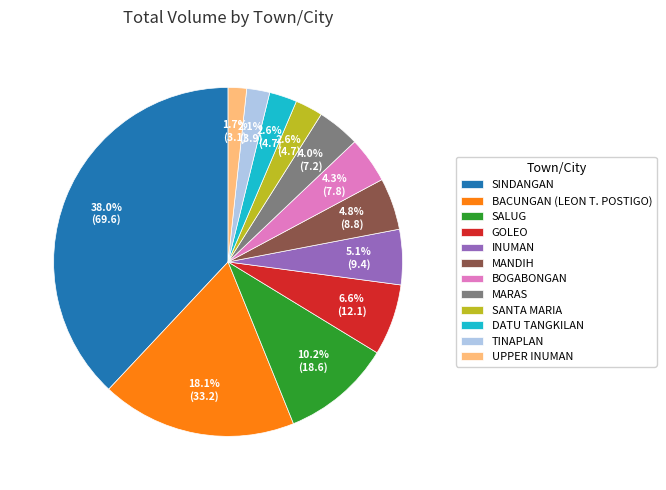

True or false: MANDIH accounts for 12% of the total.

False